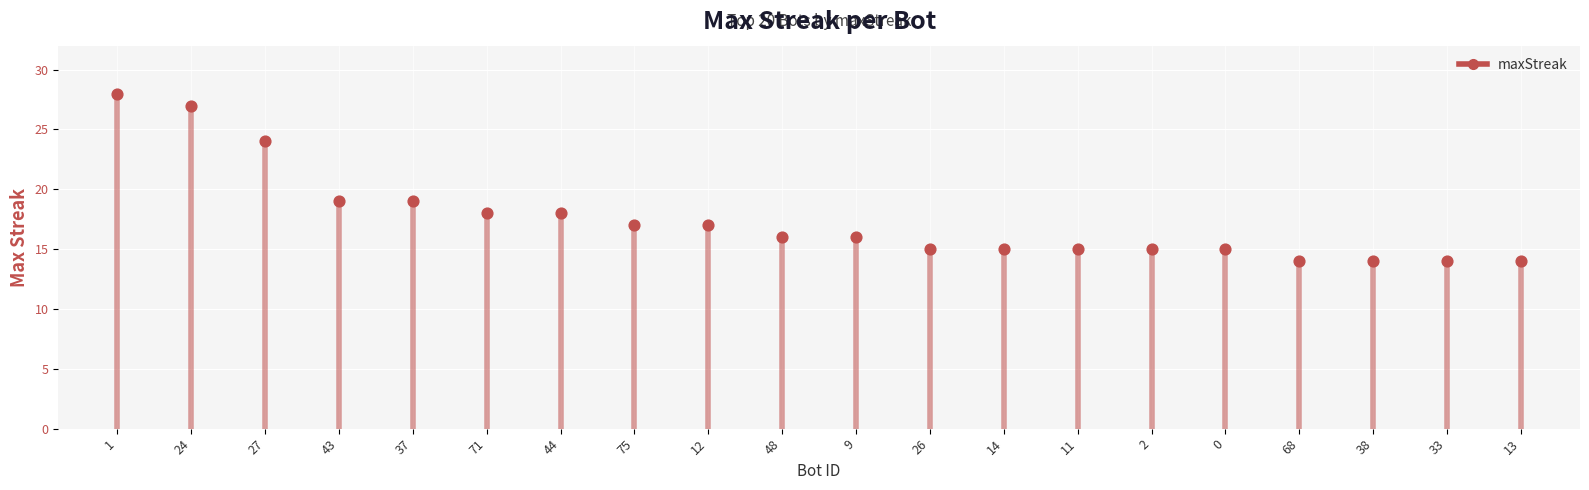

What is the range of Y values (max minus min)?

14